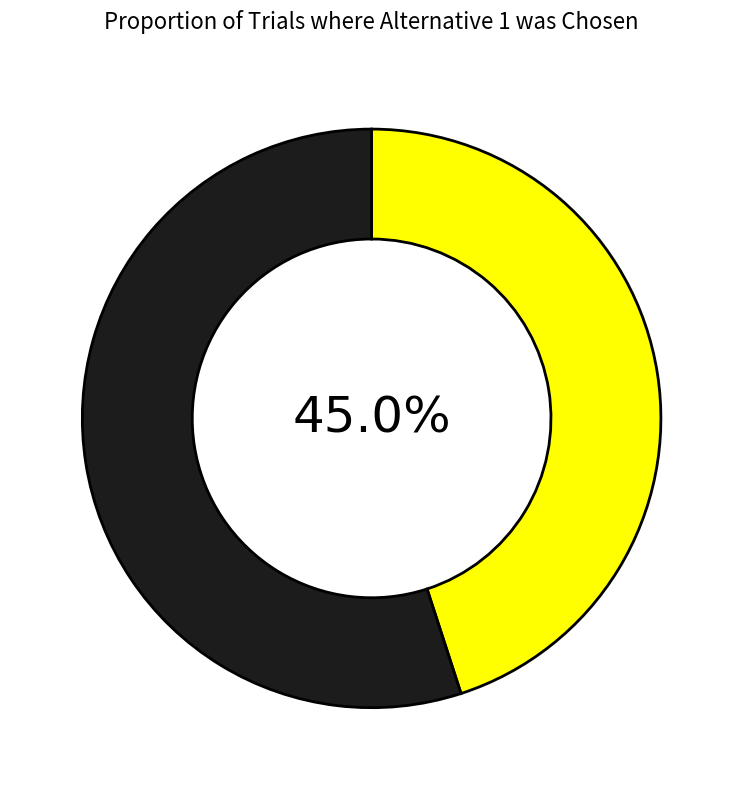

Does any single category account for the majority?

Yes